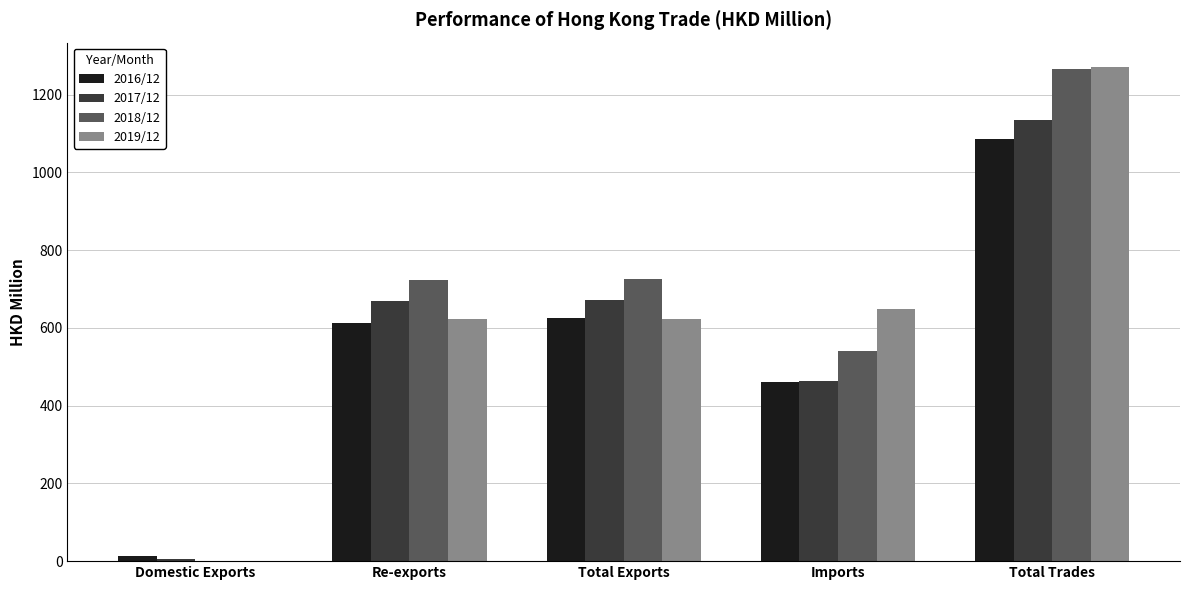

The value of 2016/12 at Re-exports is 612.4. True or false?

True